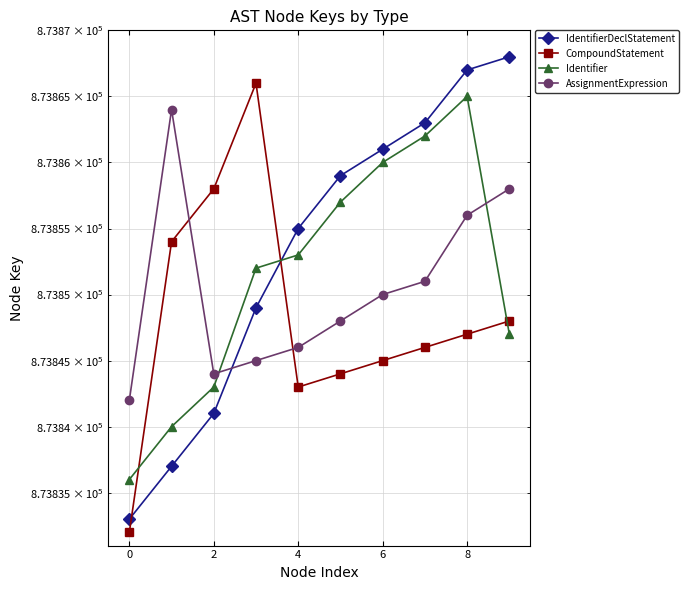

Does the chart have visible grid lines?

Yes